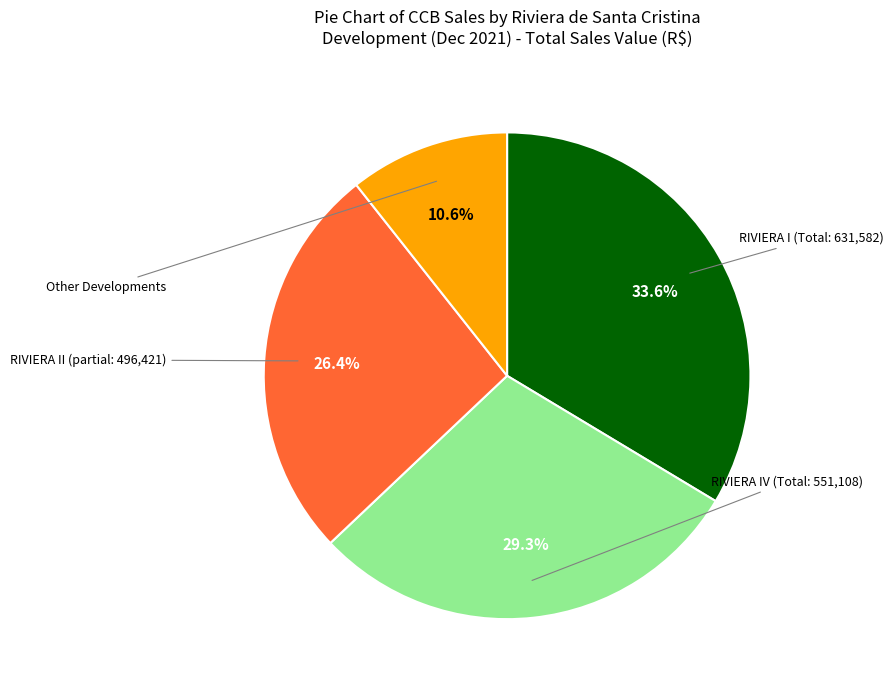

Count the number of slices in the pie.

4